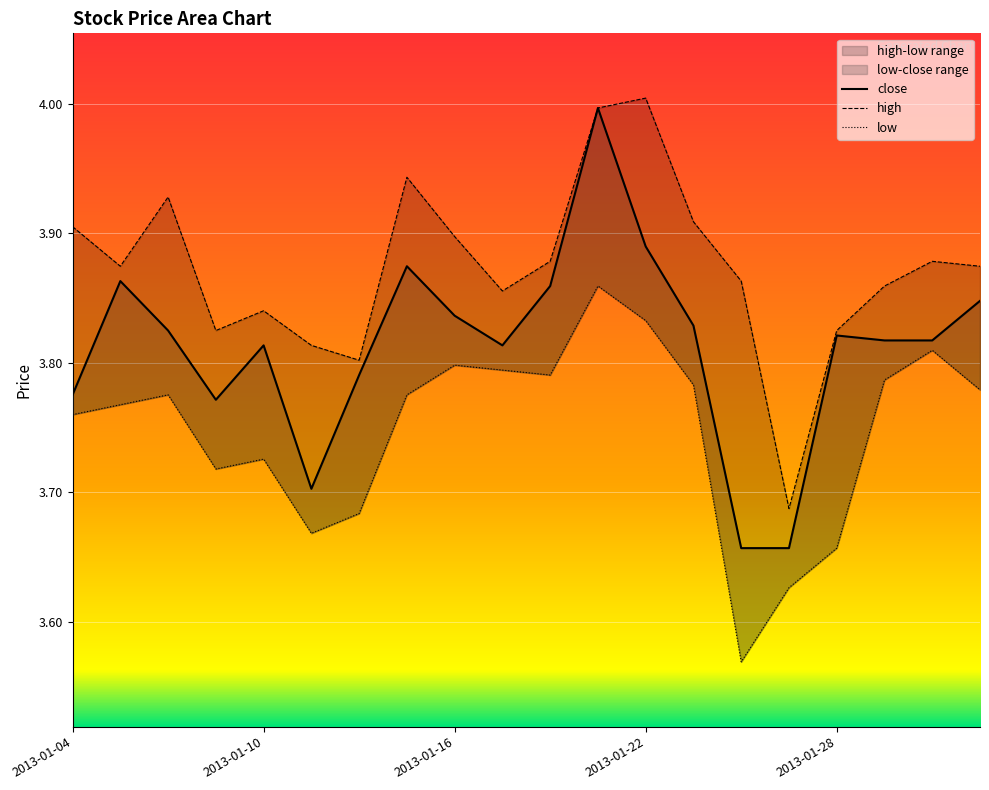

What is the average value of the close series?

3.8